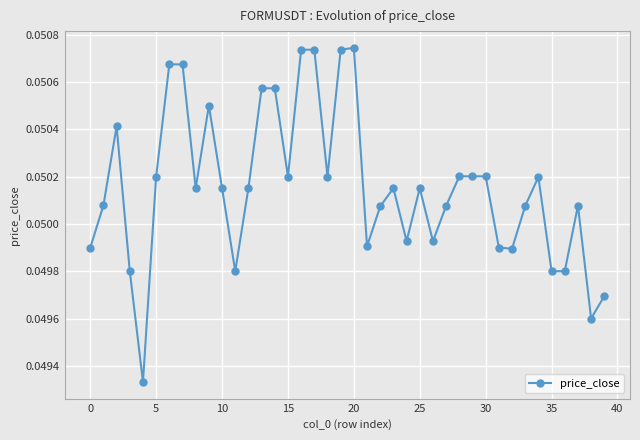

True or false: the data has more than 2 interior local peaks.

True